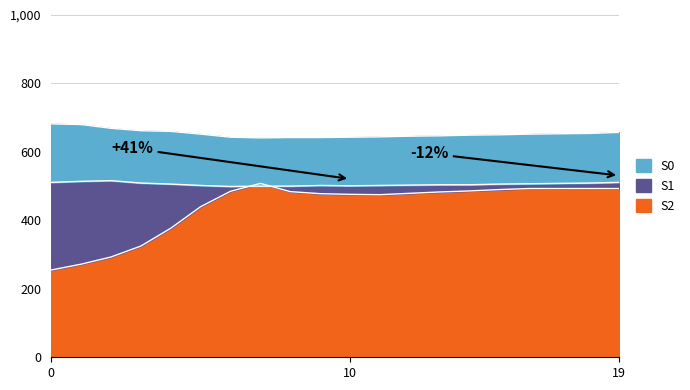

What is the greatest value displayed?

682